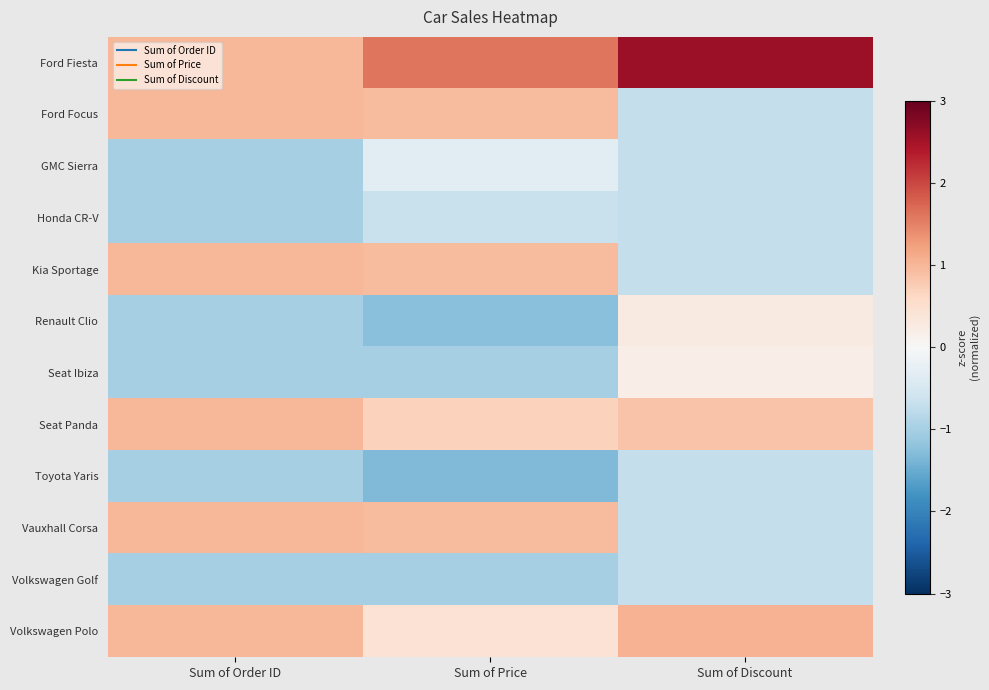

Reading left to right, what are all the values shown in this chart?

Ford Fiesta: Sum of Order ID=1.0	Sum of Price=1.6	Sum of Discount=2.6
Ford Focus: Sum of Order ID=1.0	Sum of Price=1.0	Sum of Discount=-0.7
GMC Sierra: Sum of Order ID=-1.0	Sum of Price=-0.3	Sum of Discount=-0.7
Honda CR-V: Sum of Order ID=-1.0	Sum of Price=-0.7	Sum of Discount=-0.7
Kia Sportage: Sum of Order ID=1.0	Sum of Price=1.0	Sum of Discount=-0.7
Renault Clio: Sum of Order ID=-1.0	Sum of Price=-1.3	Sum of Discount=0.3
Seat Ibiza: Sum of Order ID=-1.0	Sum of Price=-1.0	Sum of Discount=0.2
Seat Panda: Sum of Order ID=1.0	Sum of Price=0.7	Sum of Discount=0.9
Toyota Yaris: Sum of Order ID=-1.0	Sum of Price=-1.3	Sum of Discount=-0.7
Vauxhall Corsa: Sum of Order ID=1.0	Sum of Price=1.0	Sum of Discount=-0.7
Volkswagen Golf: Sum of Order ID=-1.0	Sum of Price=-1.0	Sum of Discount=-0.7
Volkswagen Polo: Sum of Order ID=1.0	Sum of Price=0.4	Sum of Discount=1.0